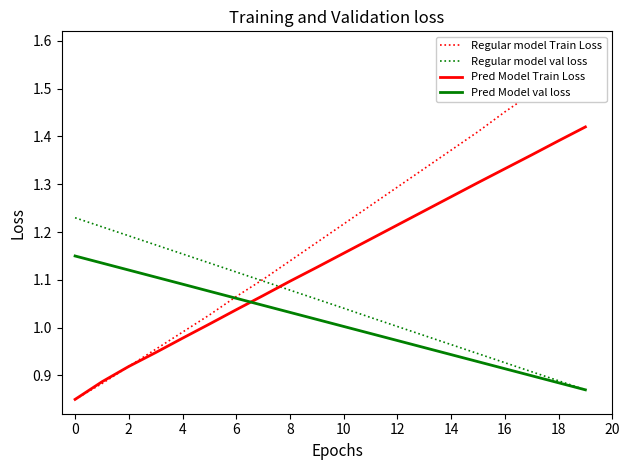

How many intersections are there between Pred Model Train Loss and Pred Model val loss?

1